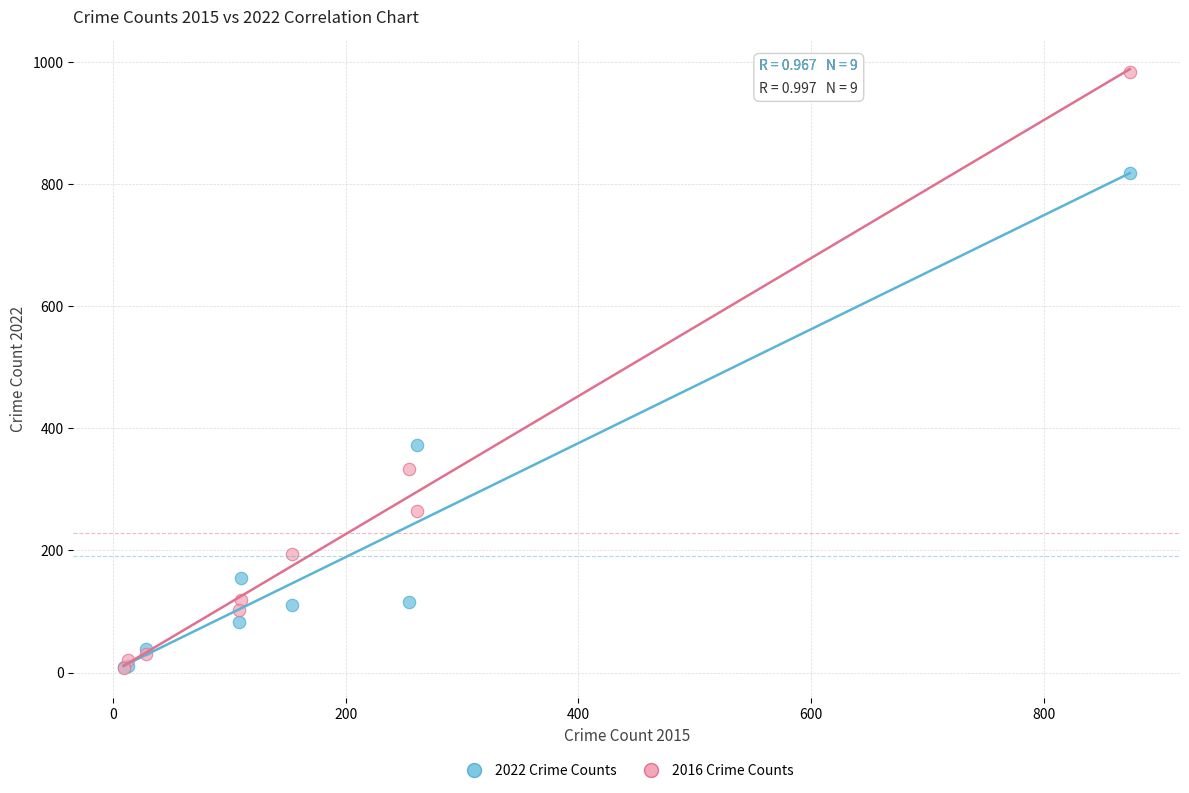

Which series has the largest Y range (max minus min)?

2016 Crime Counts